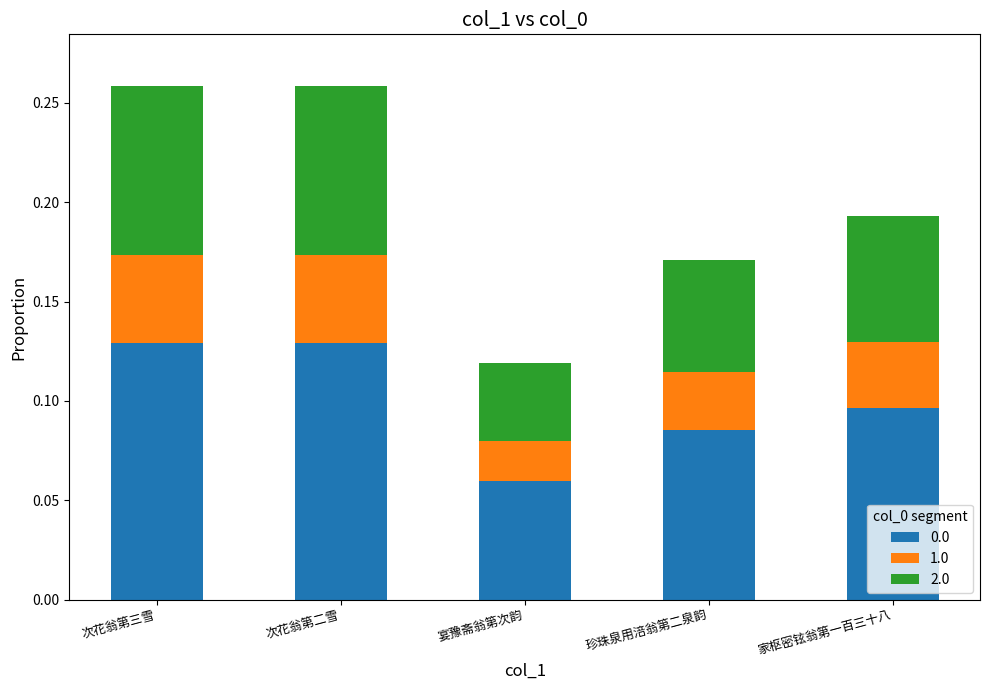

What is the sum of all 0.0 values?

0.5